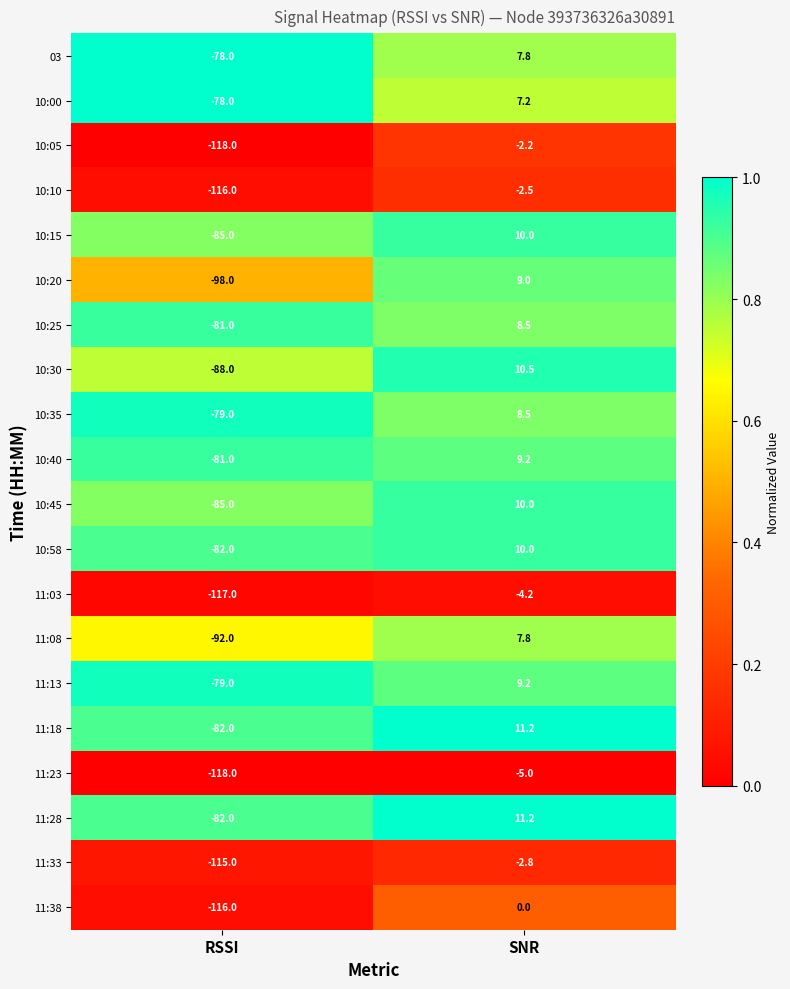

True or false: 11:03 has a value of -117.0 at RSSI.

True